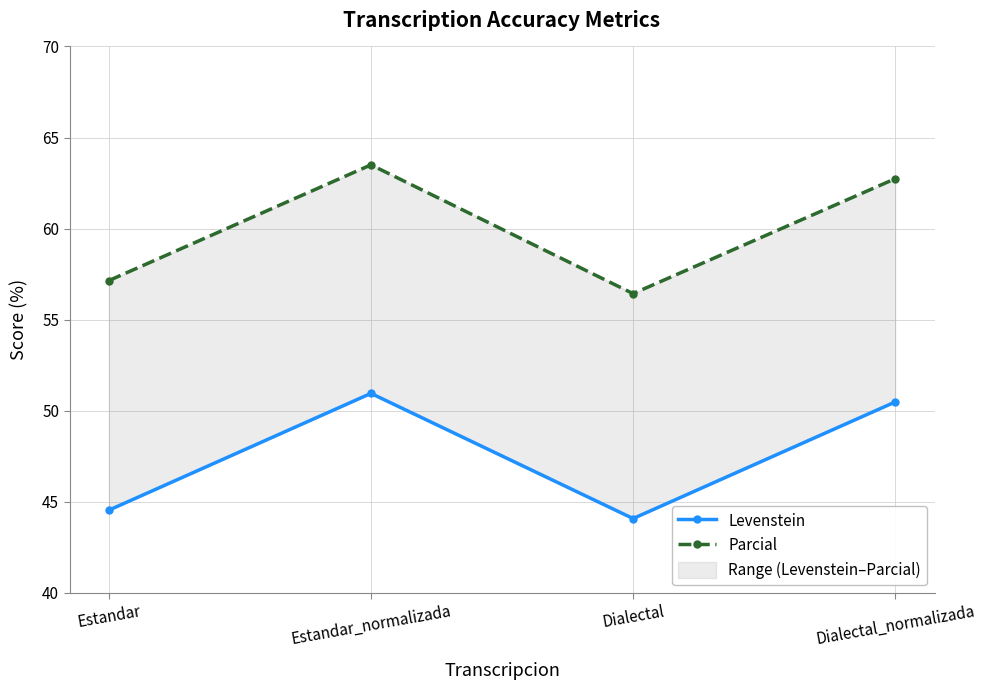

What is the total value across all series at Dialectal?

100.5